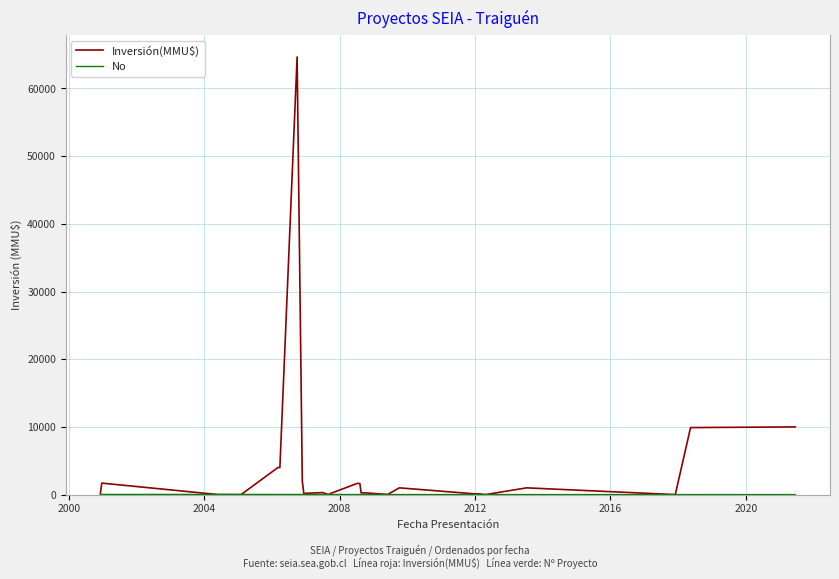

Which series has the largest total across all categories?

Inversión(MMU$)